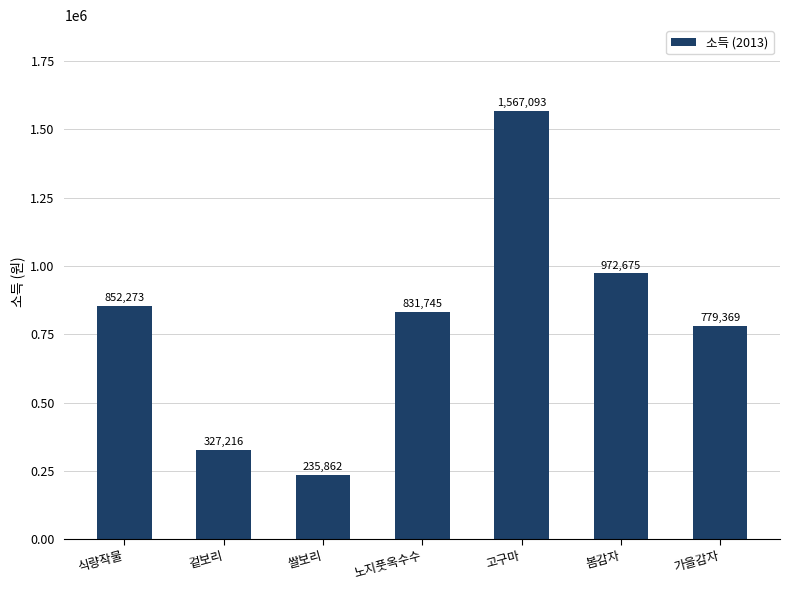

The value at 쌀보리 is 235862. True or false?

True